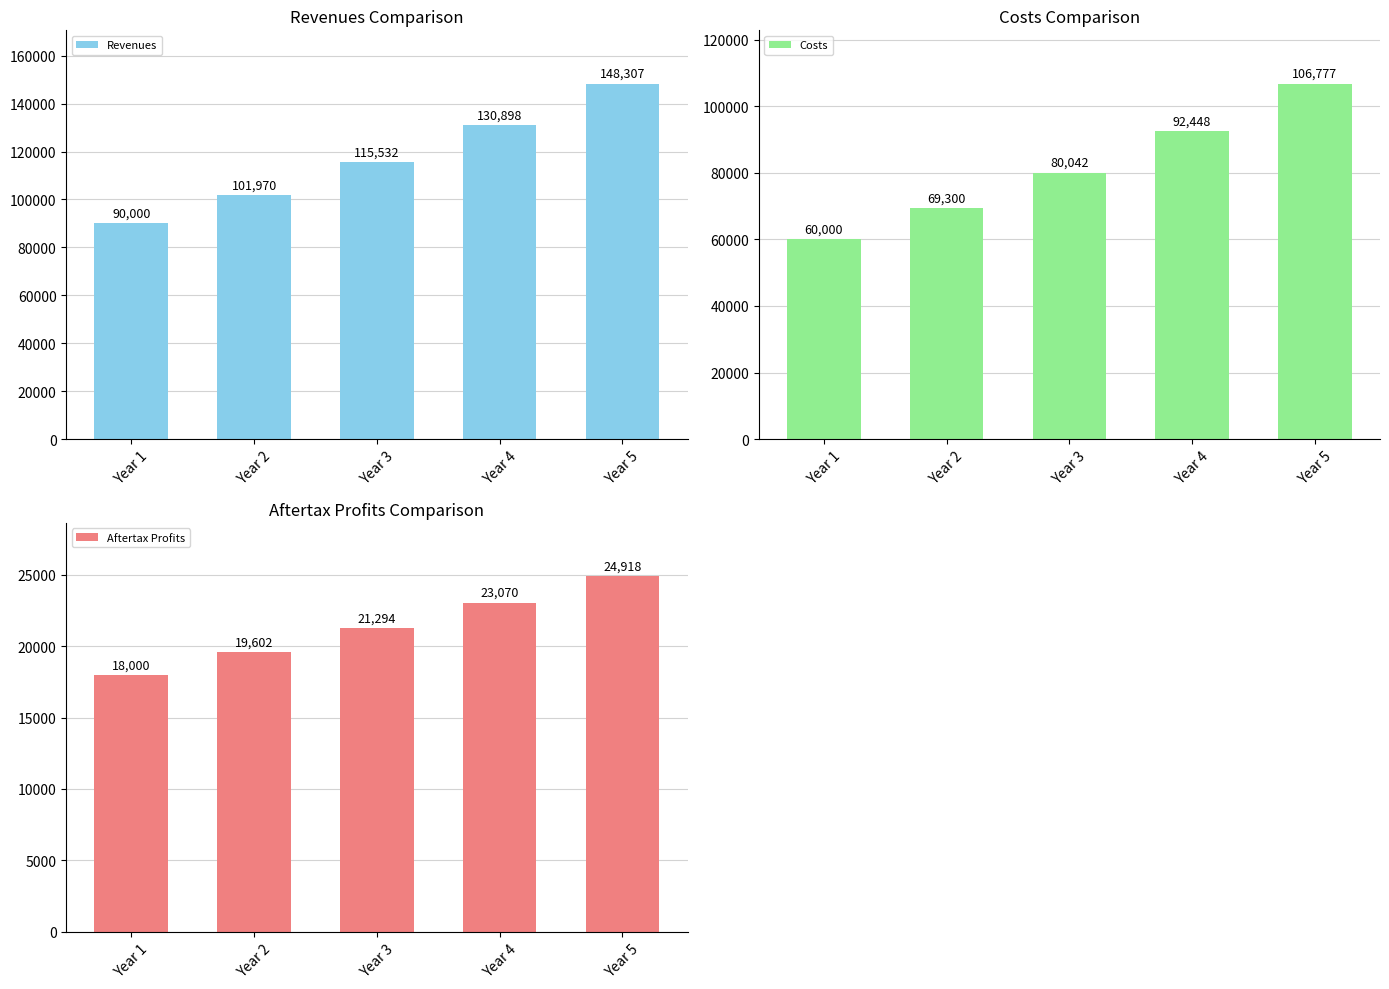

Are the bars grouped side by side (vs. stacked)?

Yes